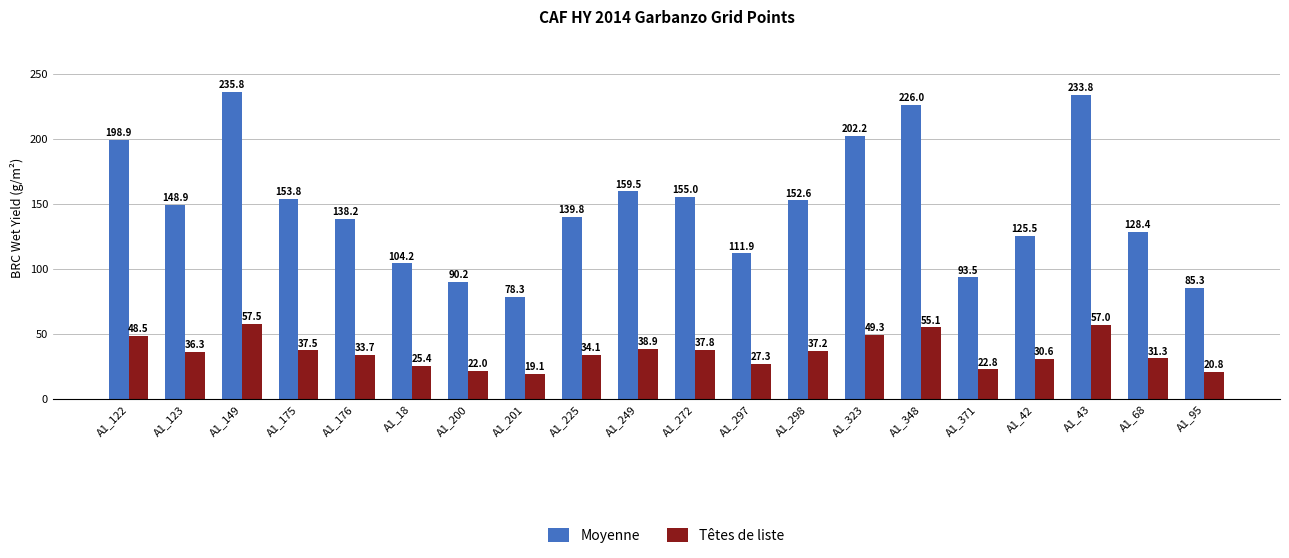

What is the value of the Têtes de liste bar at the 7th from the left?

22.0